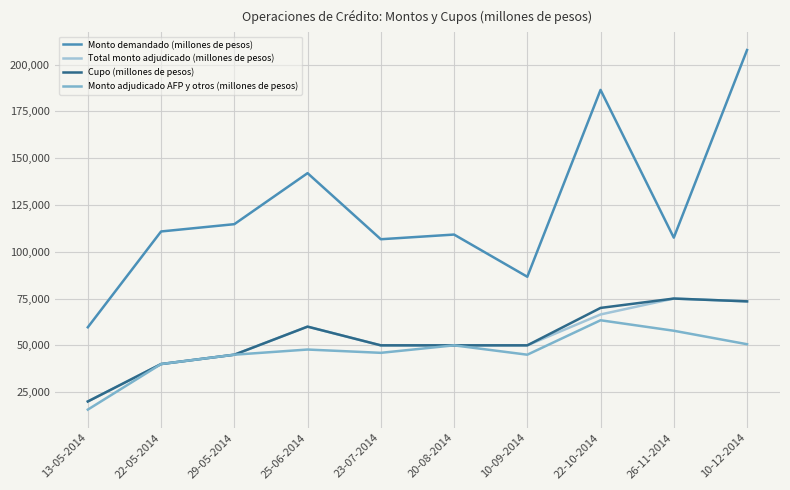

What is the average value of the Monto adjudicado AFP y otros (millones de pesos) series?

46122